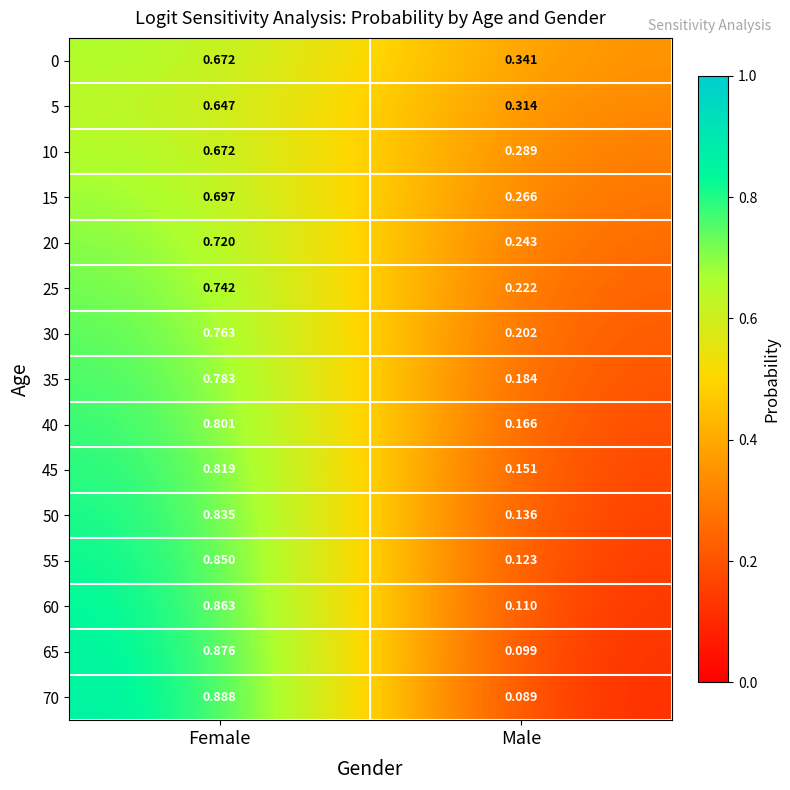

Is the value of 55 at Female greater than the value of 5 at Male?

Yes